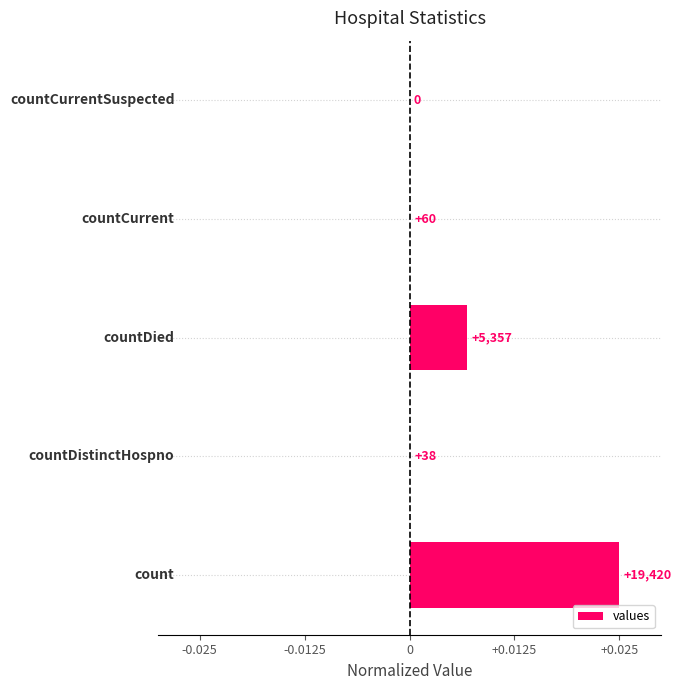

How many bars are there in total?

5